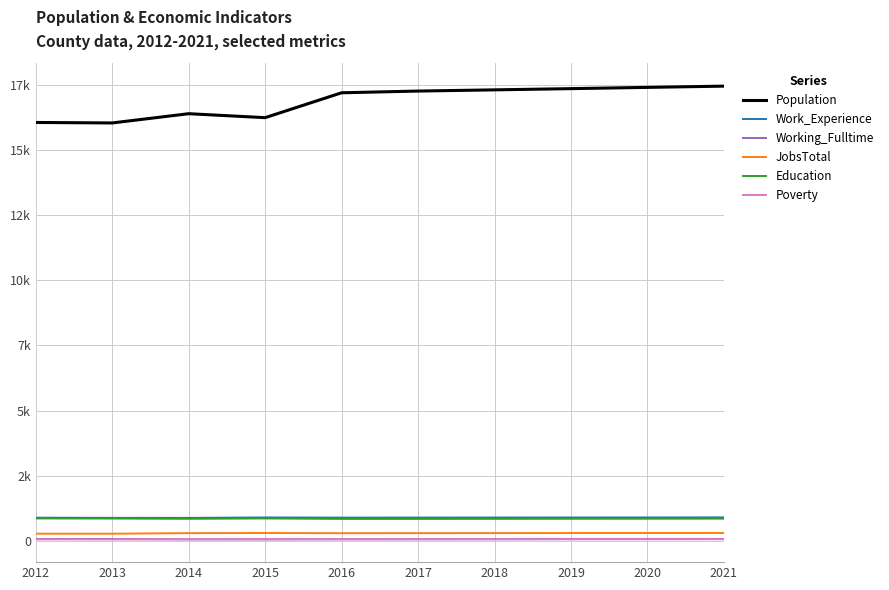

Does the chart display data point markers on the line(s)?

No